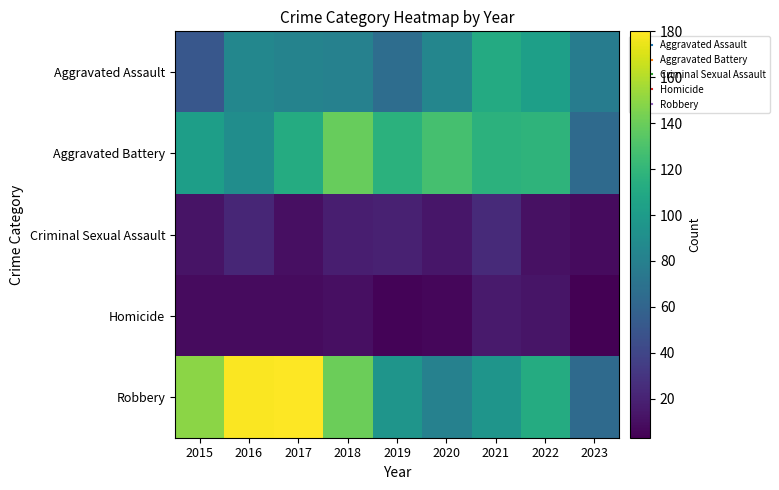

List the series in order of their peak value, lowest first.

Homicide, Criminal Sexual Assault, Aggravated Assault, Aggravated Battery, Robbery